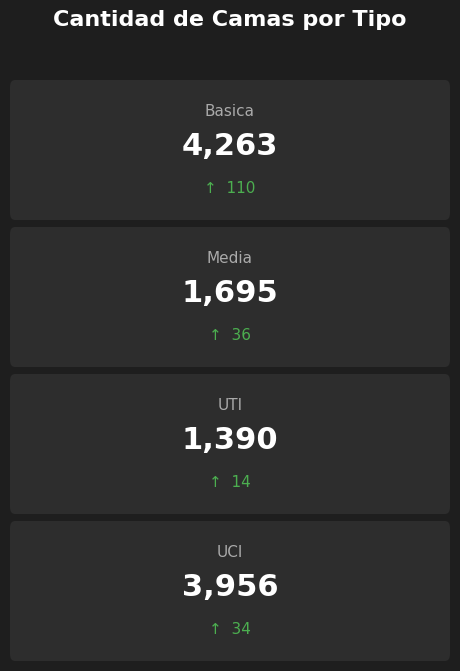

What is the value of the 2nd bar from the left?

1695